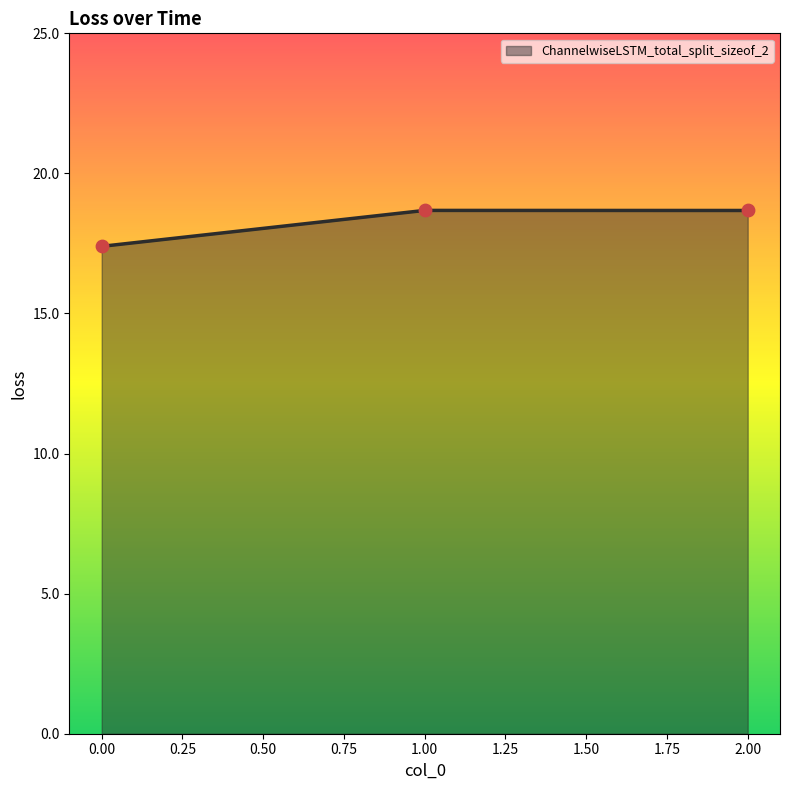

Between 1.00 and 0.00, which is larger?

1.00